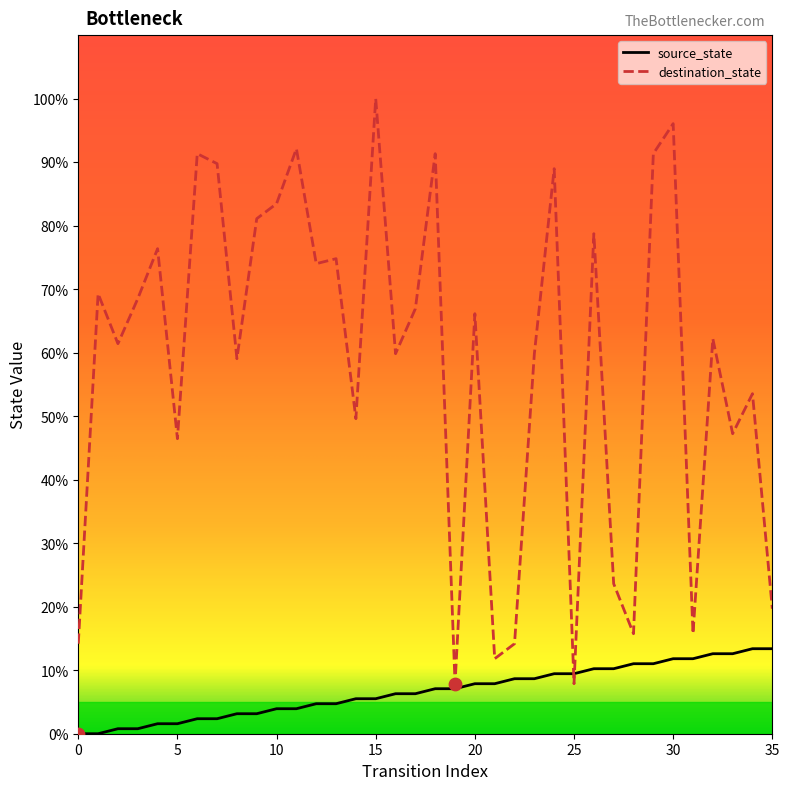

Which series has the largest total across all categories?

destination_state